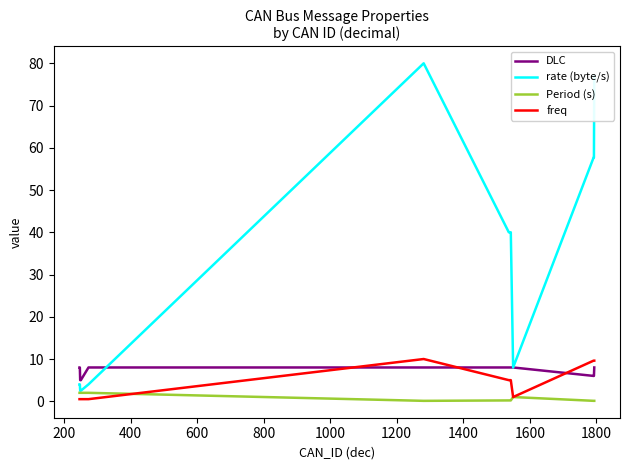

Which series has the largest total across all categories?

rate (byte/s)